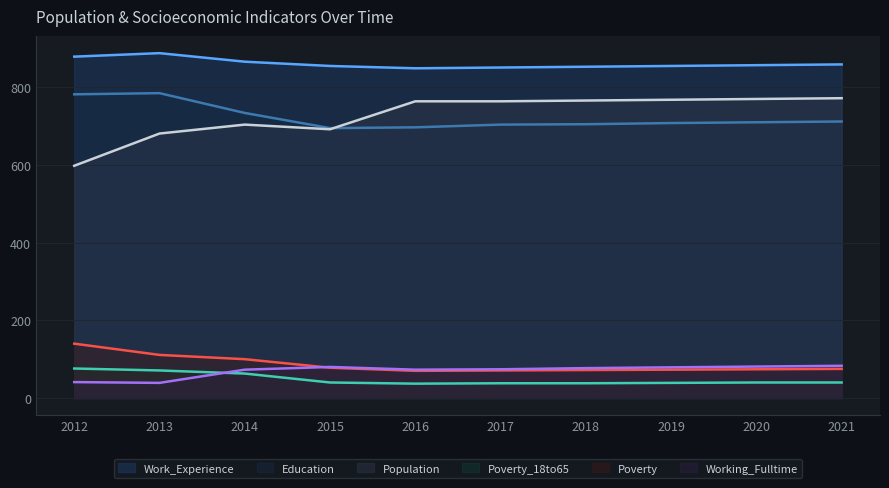

At how many categories does at least one series exceed 605?

10